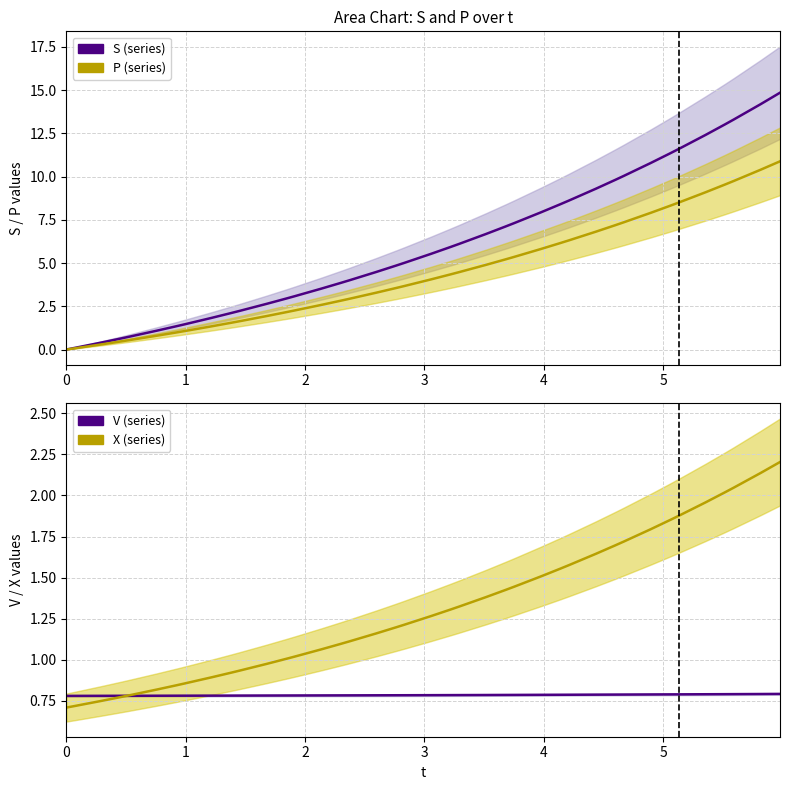

What is the highest value of the S (series) series?

14.9